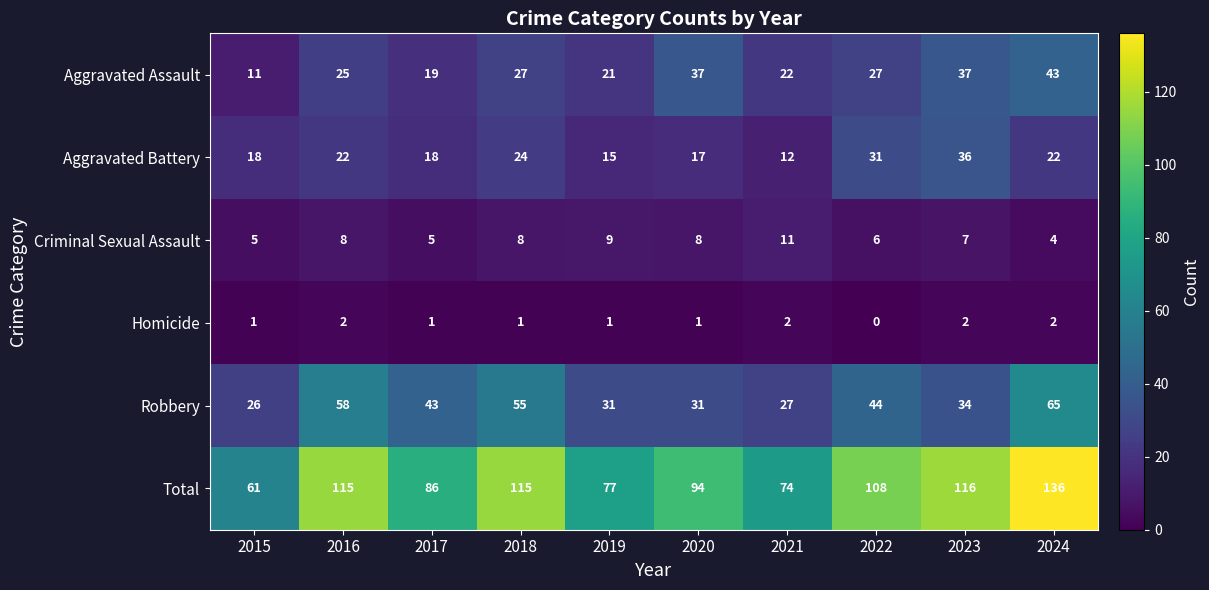

What is the total value across all series at 2021?

148